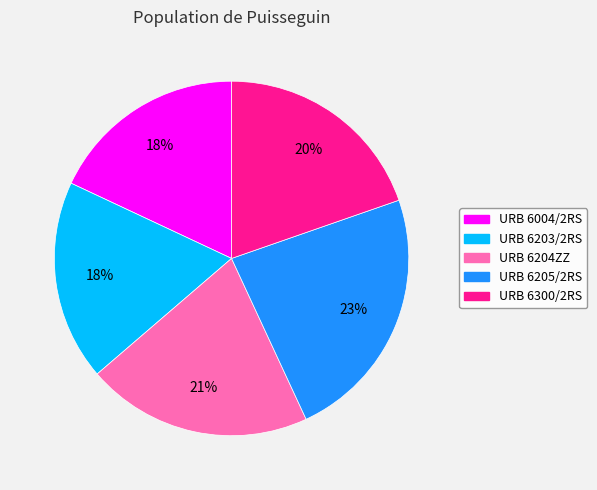

True or false: URB 6205/2RS accounts for 23% of the total.

True